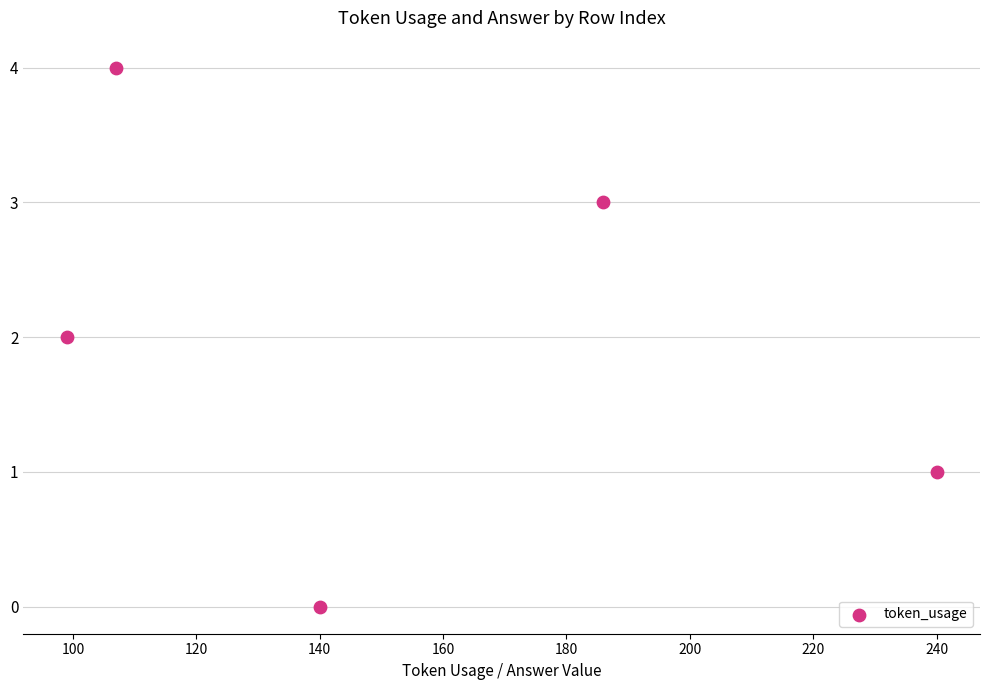

What is the range of X values (max minus min)?

141